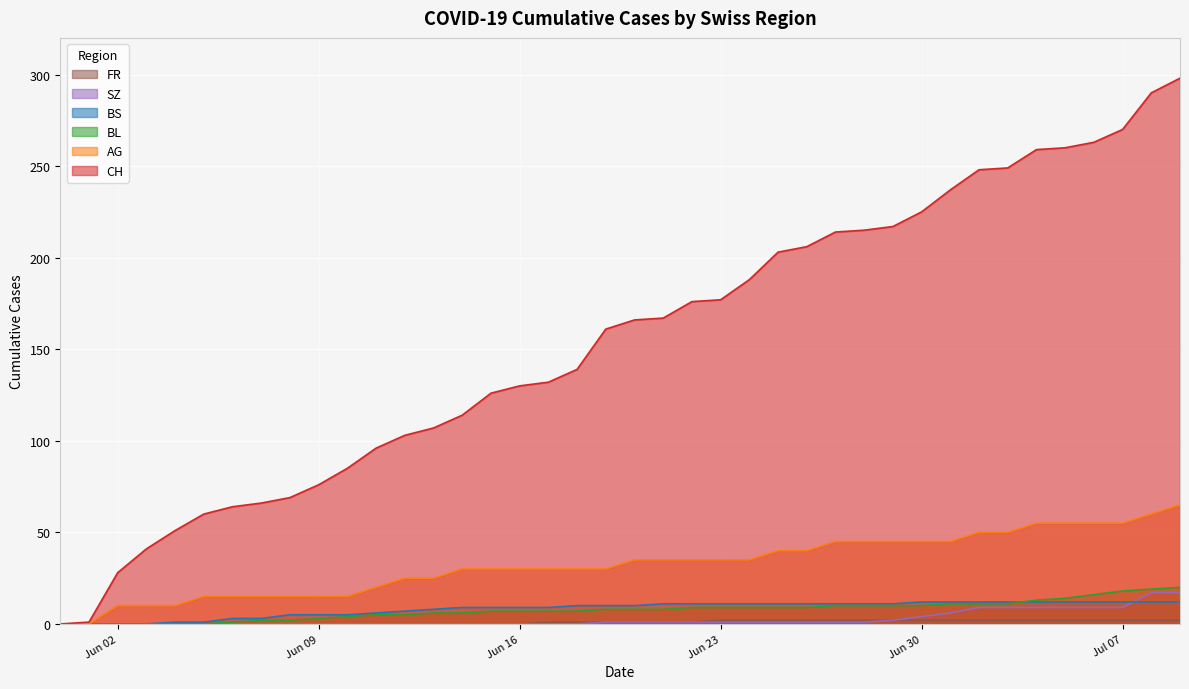

The value of BL at 2020-06-05 is 0. True or false?

True